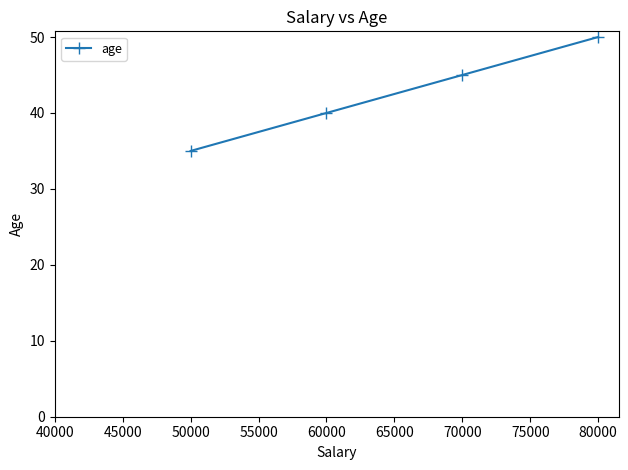

What is the ratio of the value at 70000 to the value at 80000?

0.9